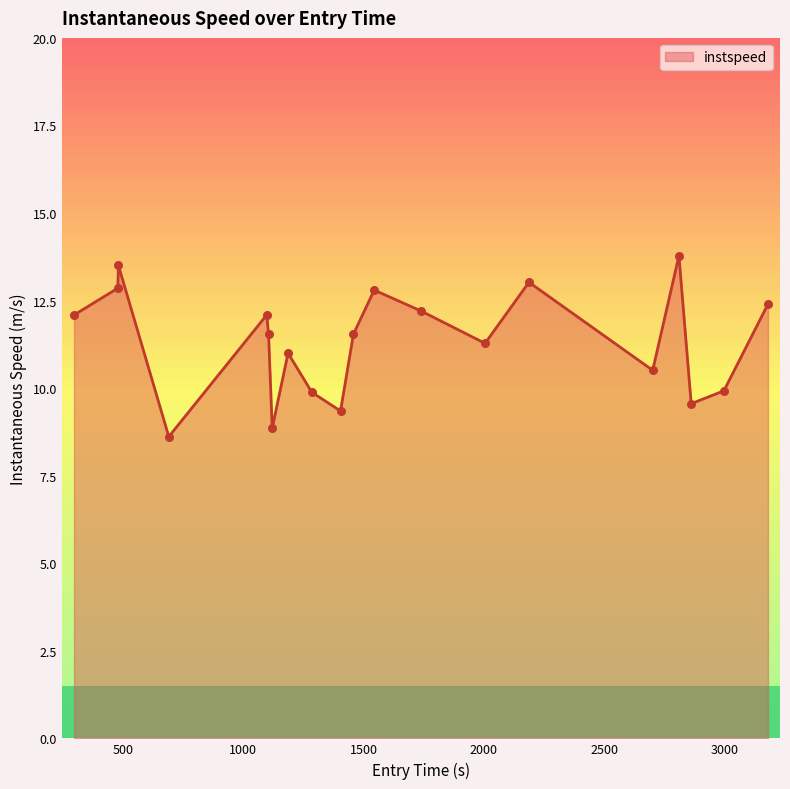

What is the maximum value for instspeed?

13.8